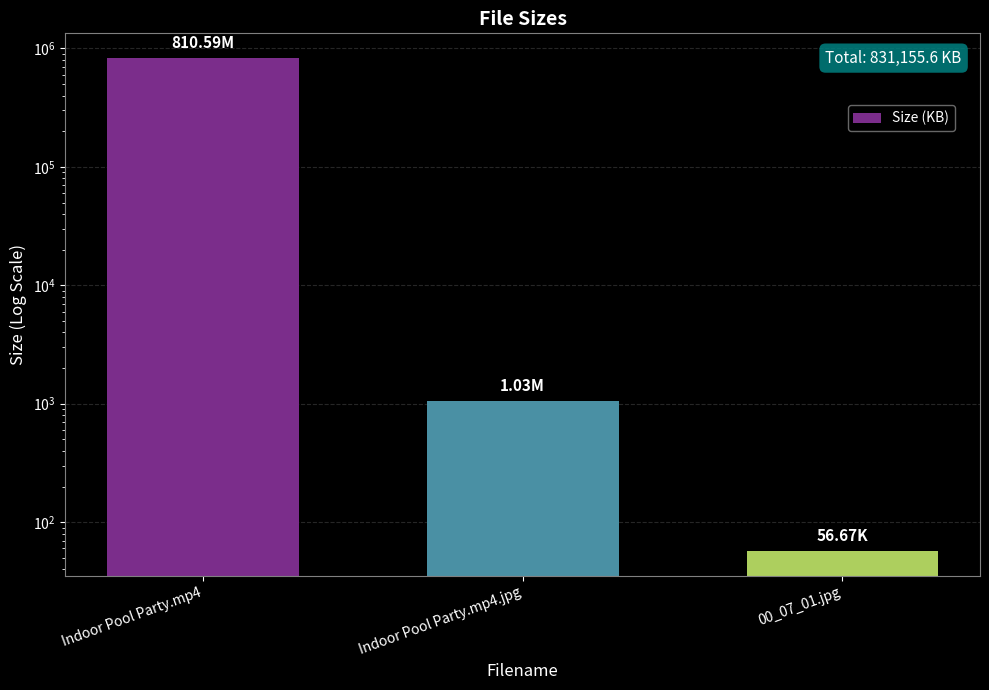

The value at 00_07_01.jpg is 56.7. True or false?

True